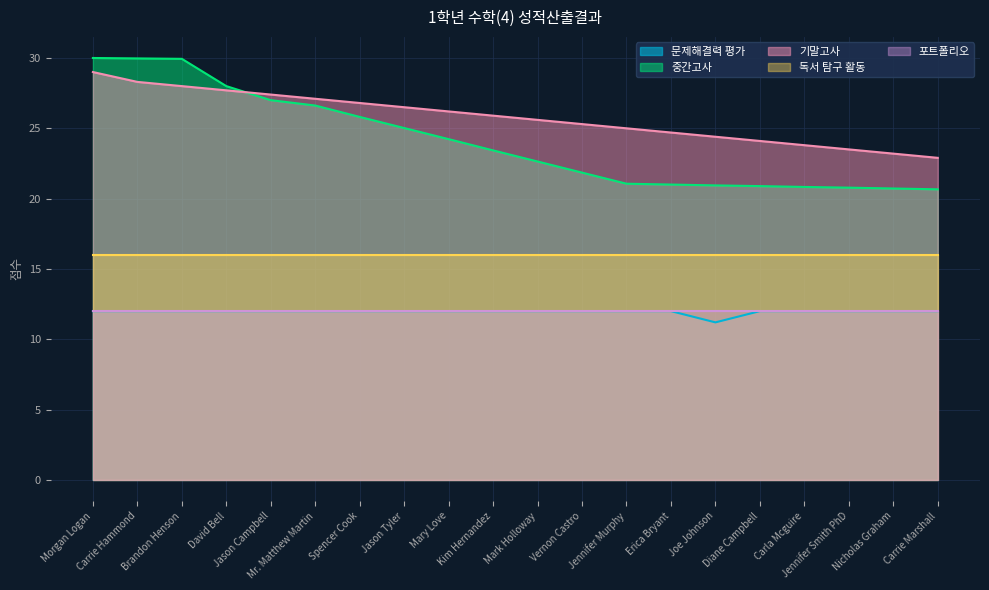

What is the total value across all series at Brandon Henson?

97.9